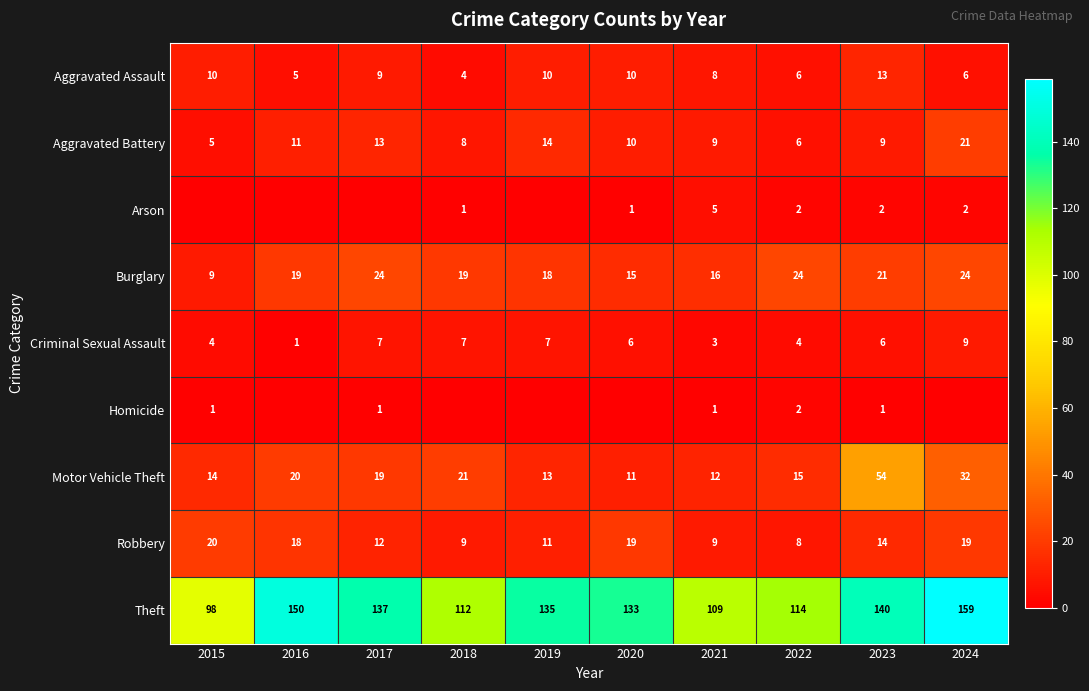

Is the value of Burglary at 2020 greater than the value of Motor Vehicle Theft at 2020?

Yes